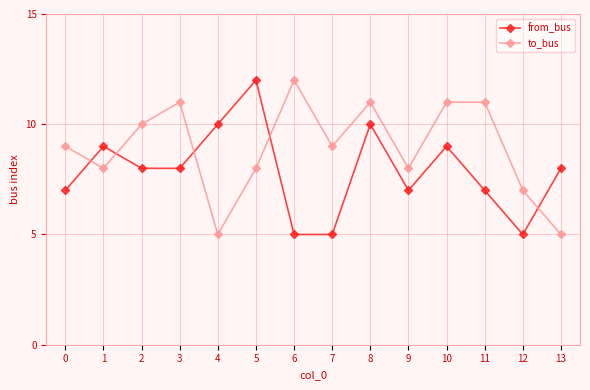

True or false: from_bus and to_bus cross at least once.

True